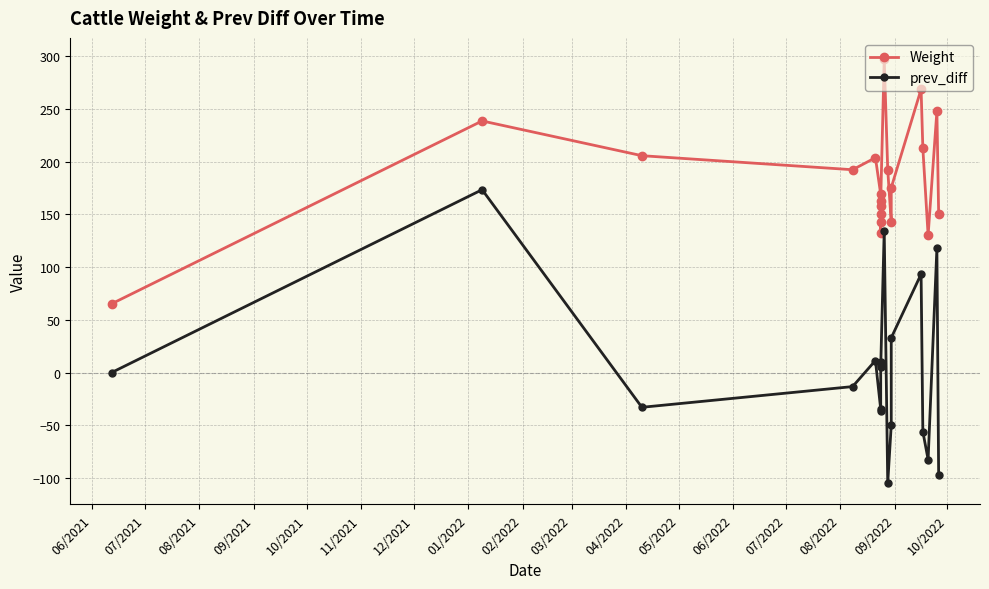

True or false: Weight has a value of 241.4 at 19.

False